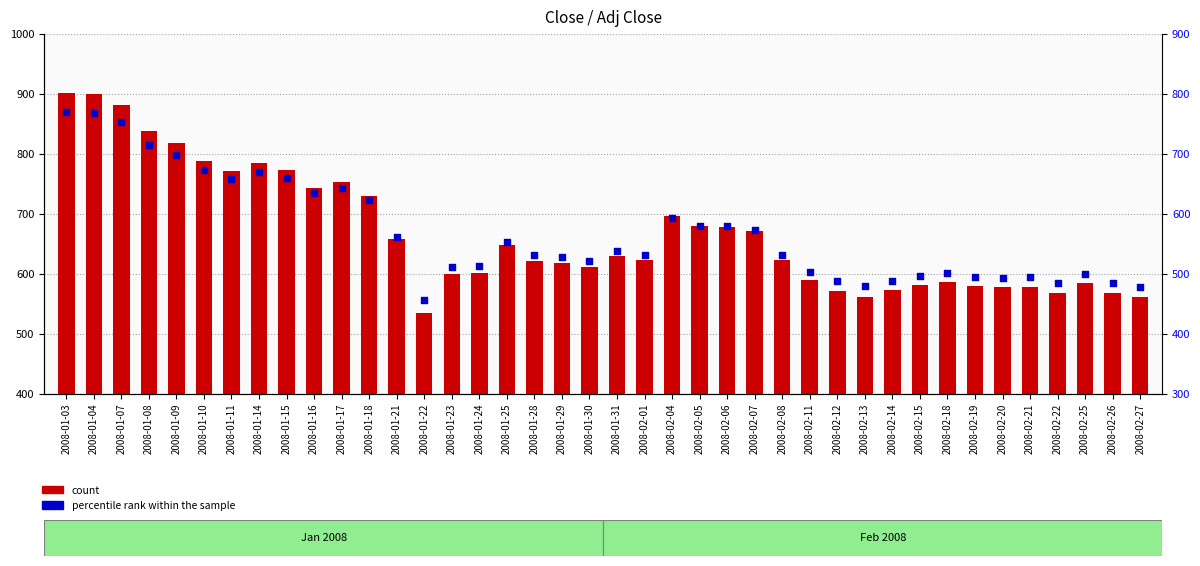

Which series contains the highest Y value?

count